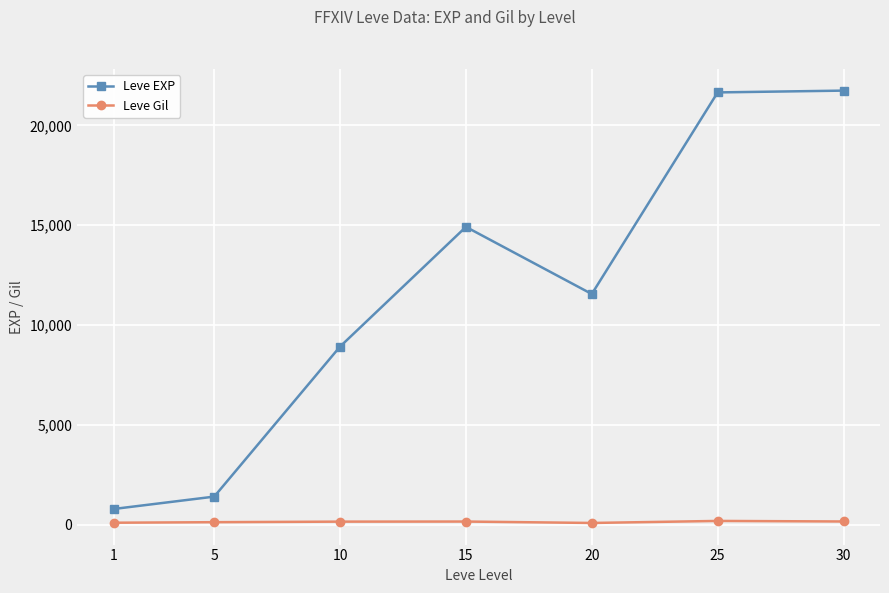

True or false: Leve Gil and Leve EXP intersect in this chart.

False